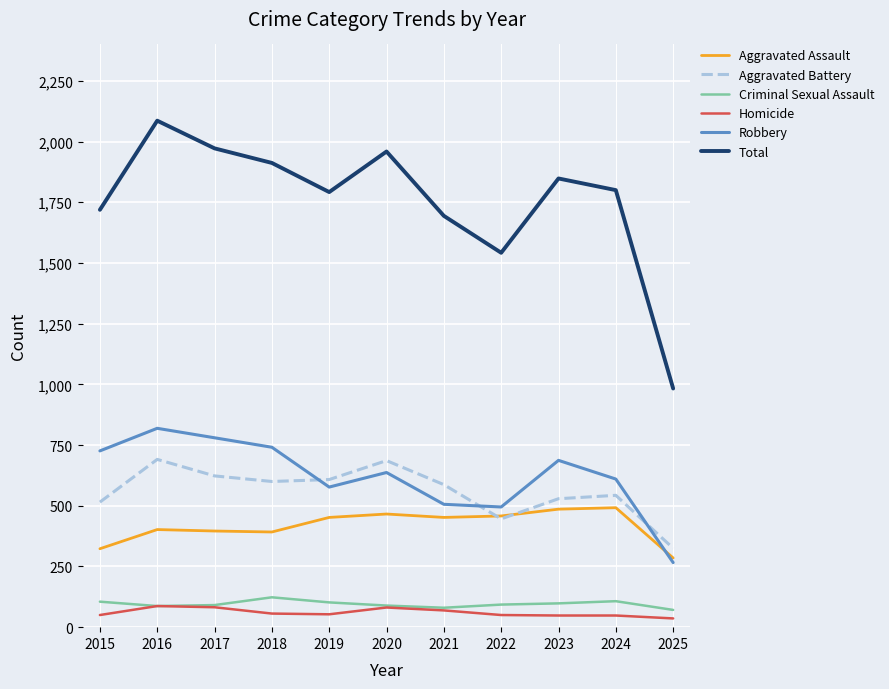

Where does the Aggravated Battery series first go above 587?

2016